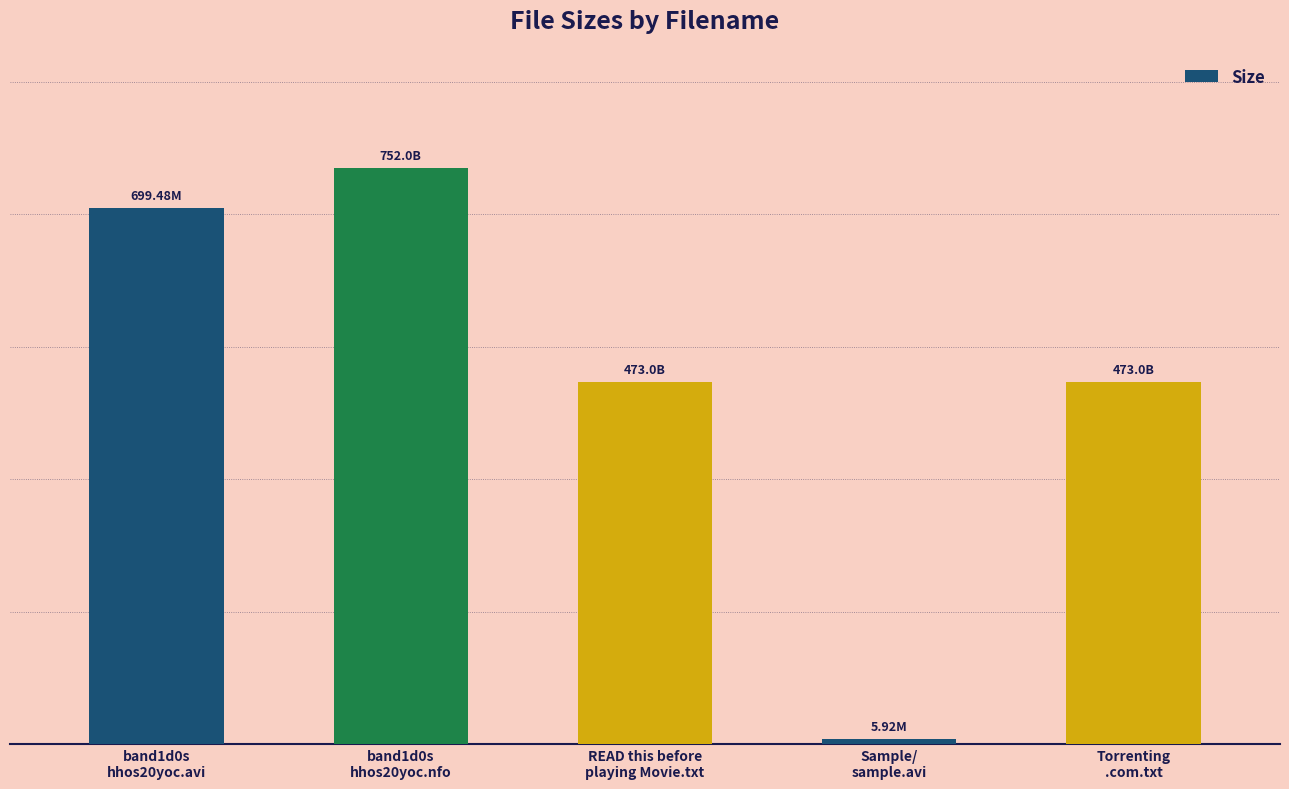

What is the sum of all values?

2403.4